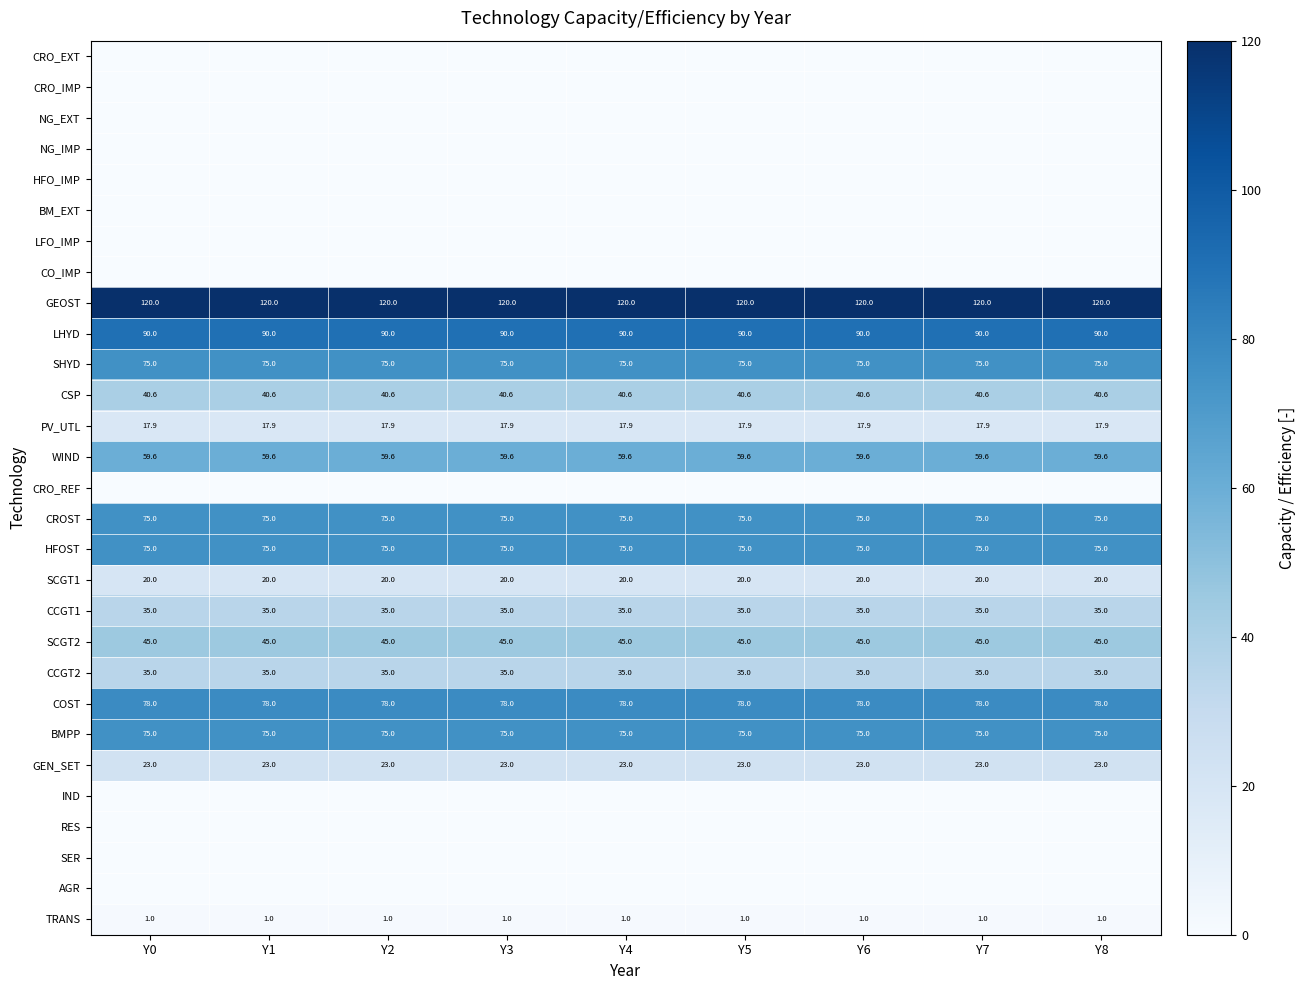

Which has a higher value, Y0 or Y7?

Y0